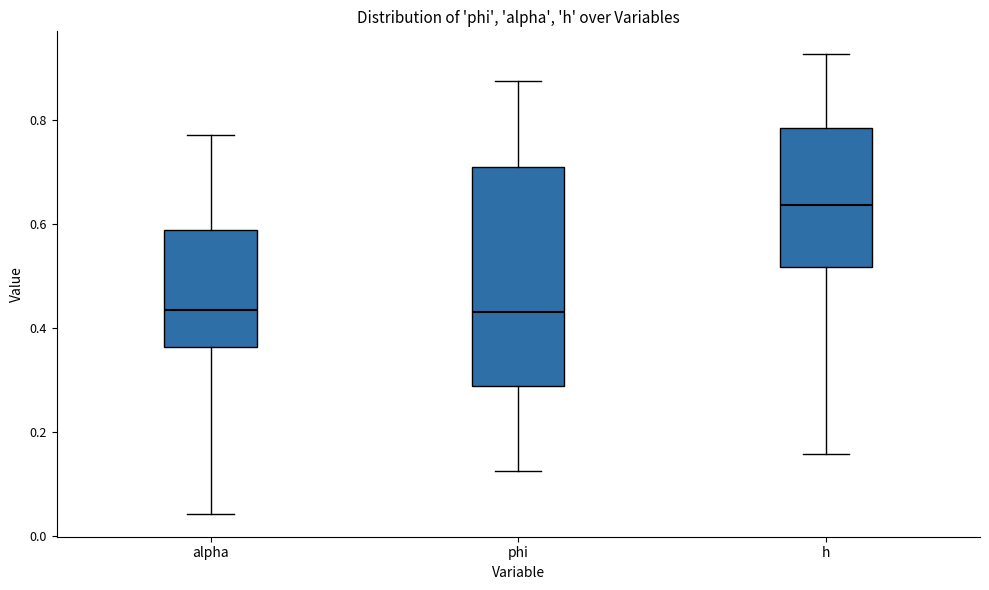

Which box's median line is the highest?

h